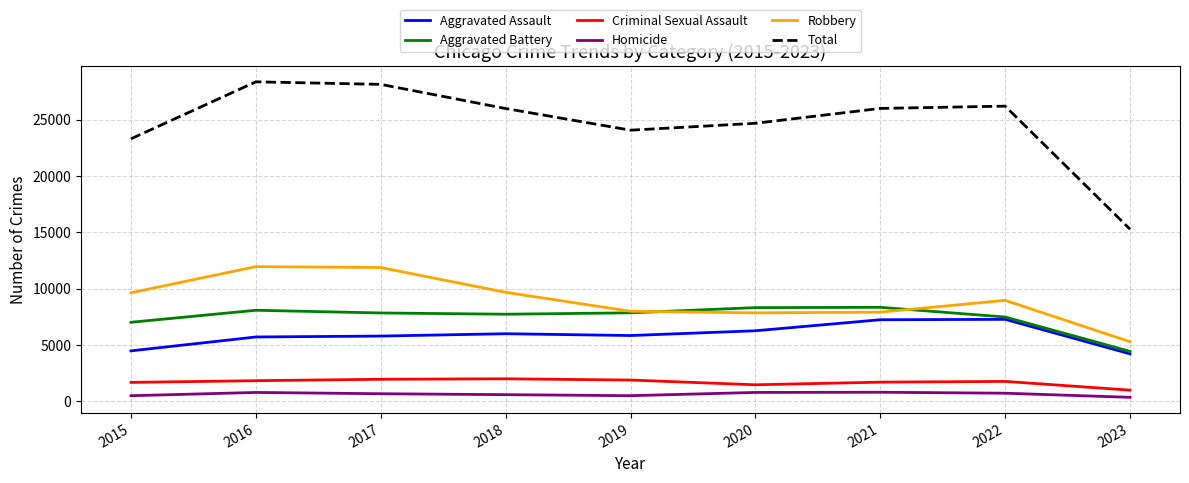

The Aggravated Battery series shows 10754 at 2018. True or false?

False